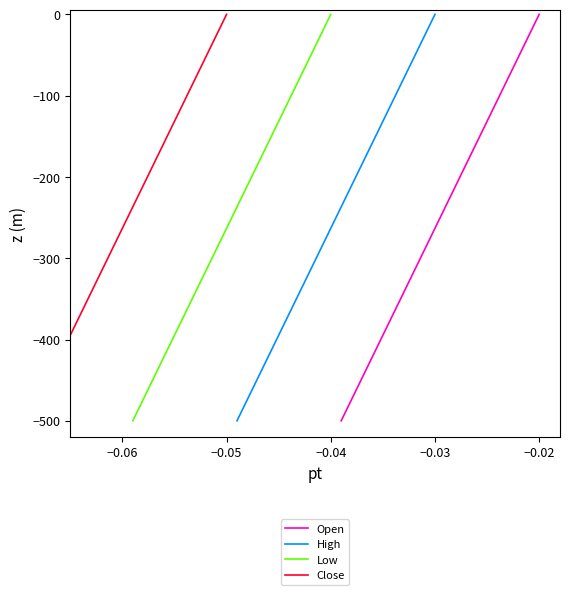

Count the number of data series in this chart.

4